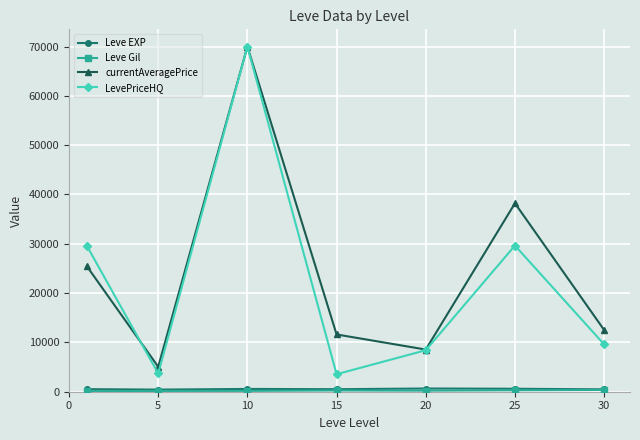

Which series has the largest total across all categories?

currentAveragePrice